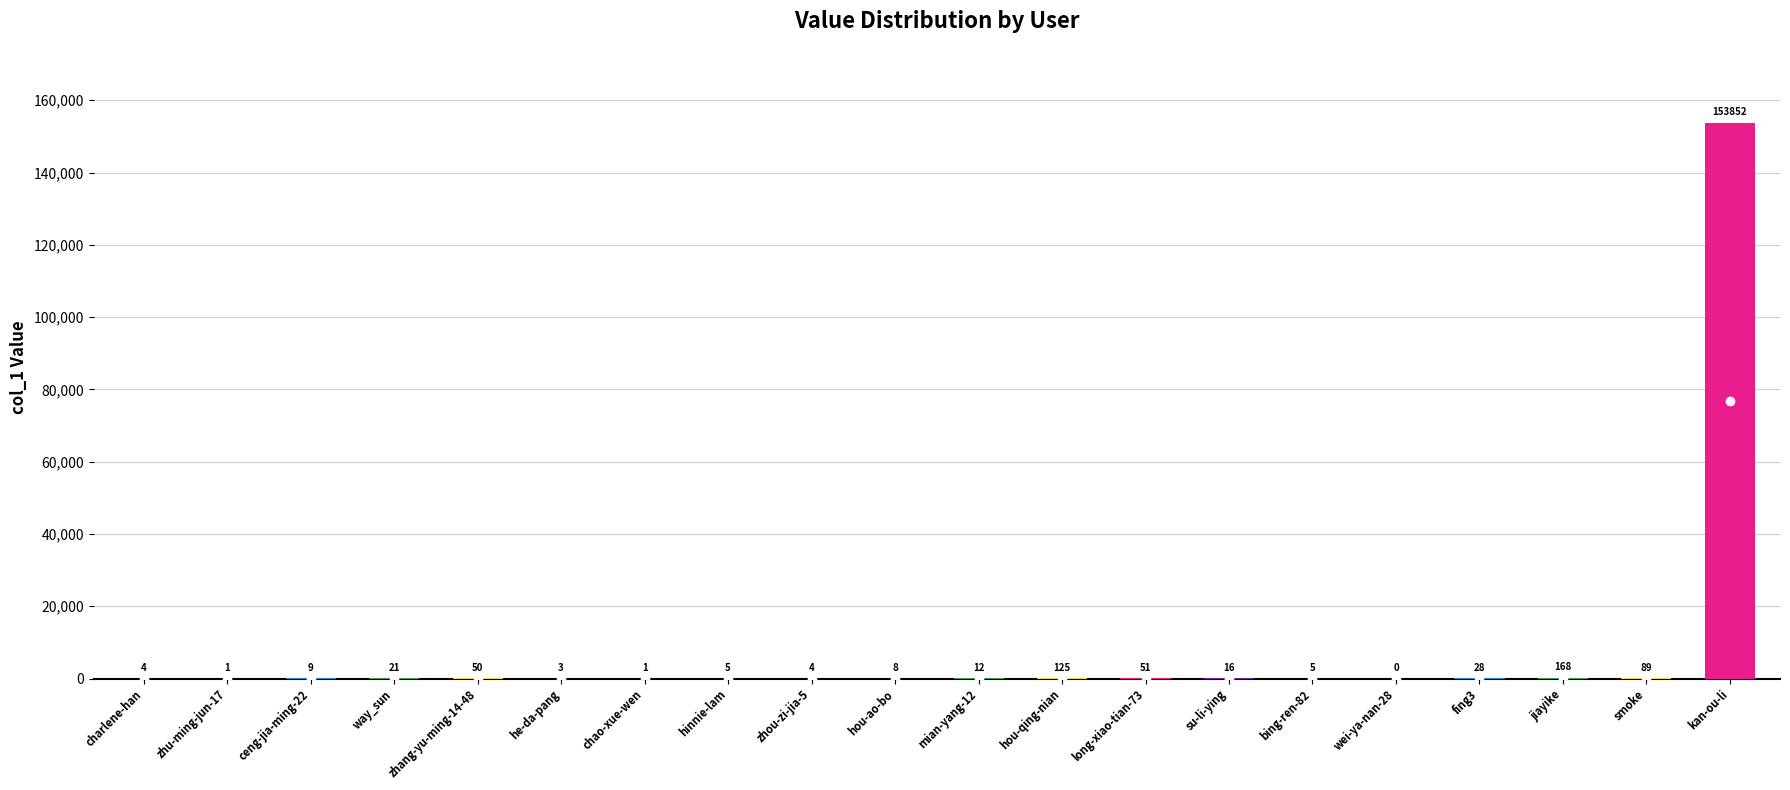

Which category has the highest value across all series?

kan-ou-li